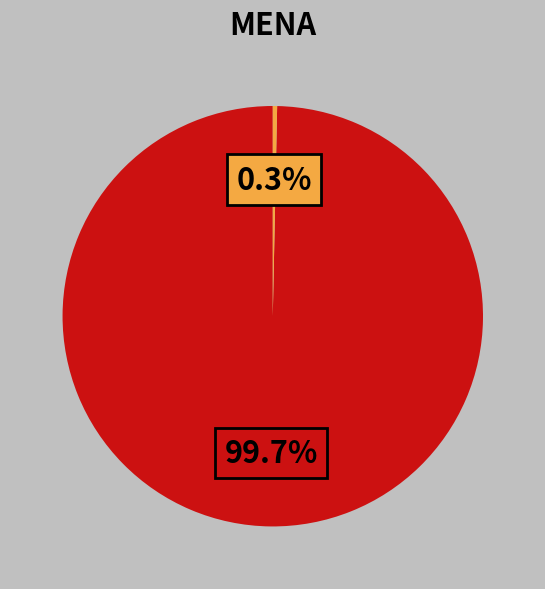

Is there a majority slice in this chart?

Yes